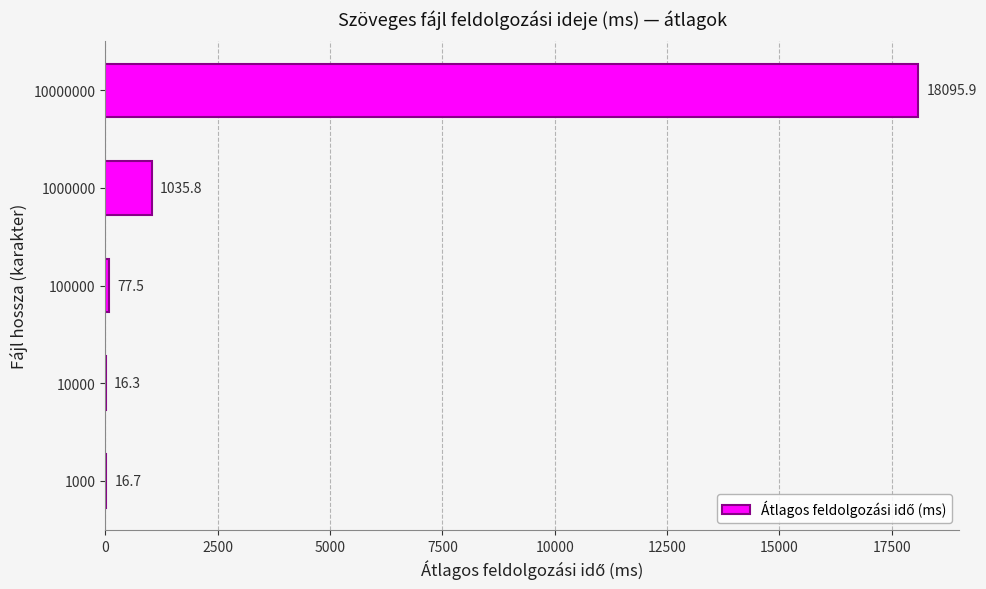

What is the sum of all values?

19242.2